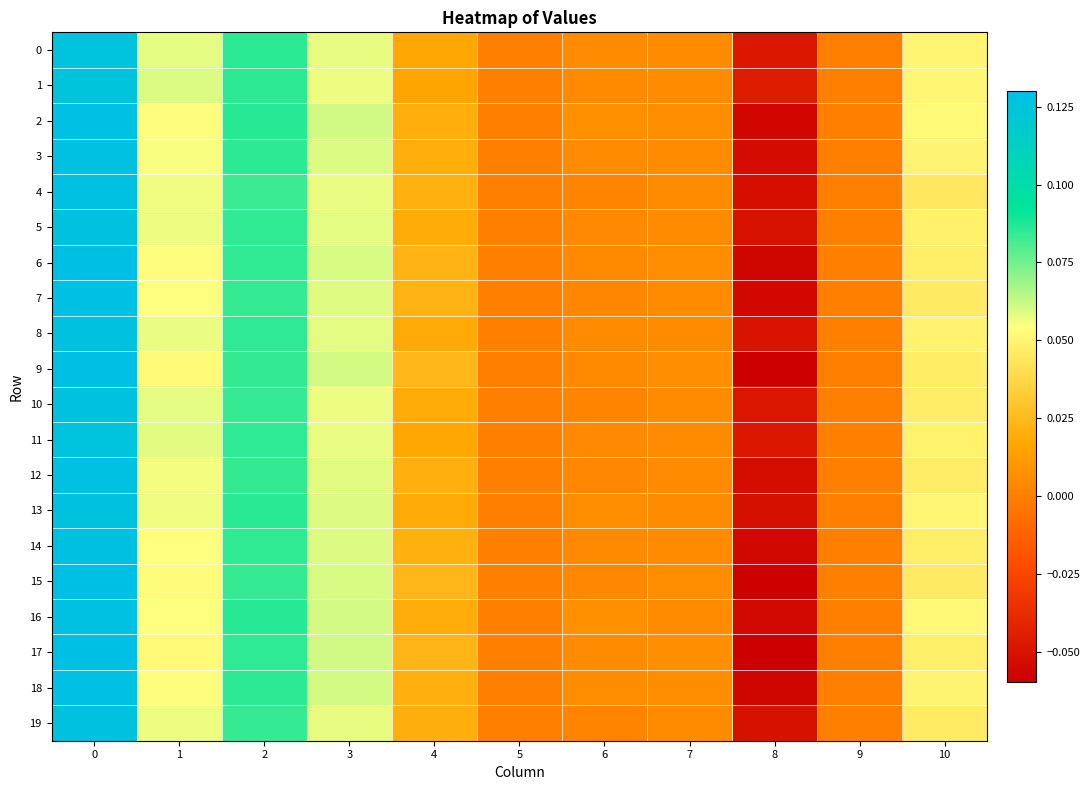

At how many categories does at least one series exceed 0?

8